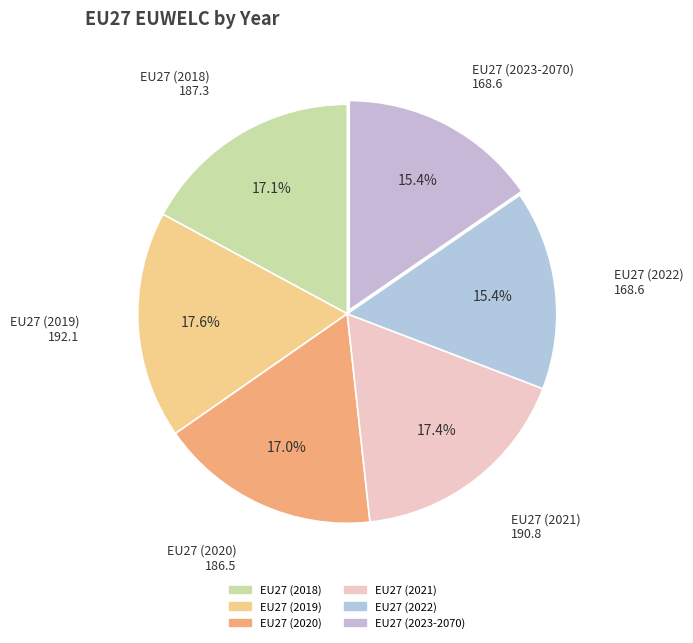

What percentage is NOT represented by EU27 (2021)?

82.6%